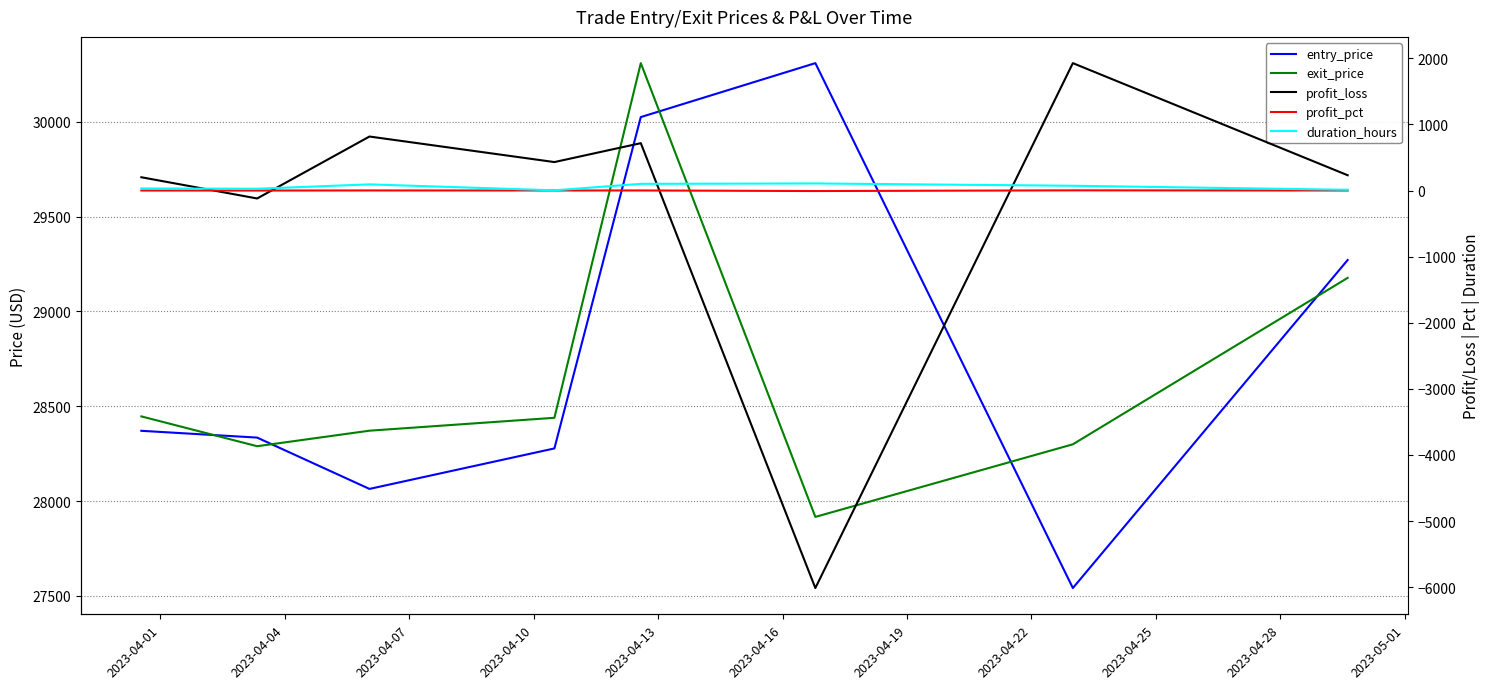

At which category is the sum across all series the highest?

2023-04-13